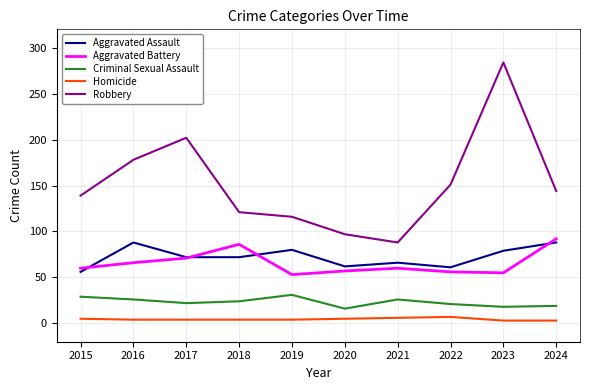

Which series has the largest range (max minus min)?

Robbery